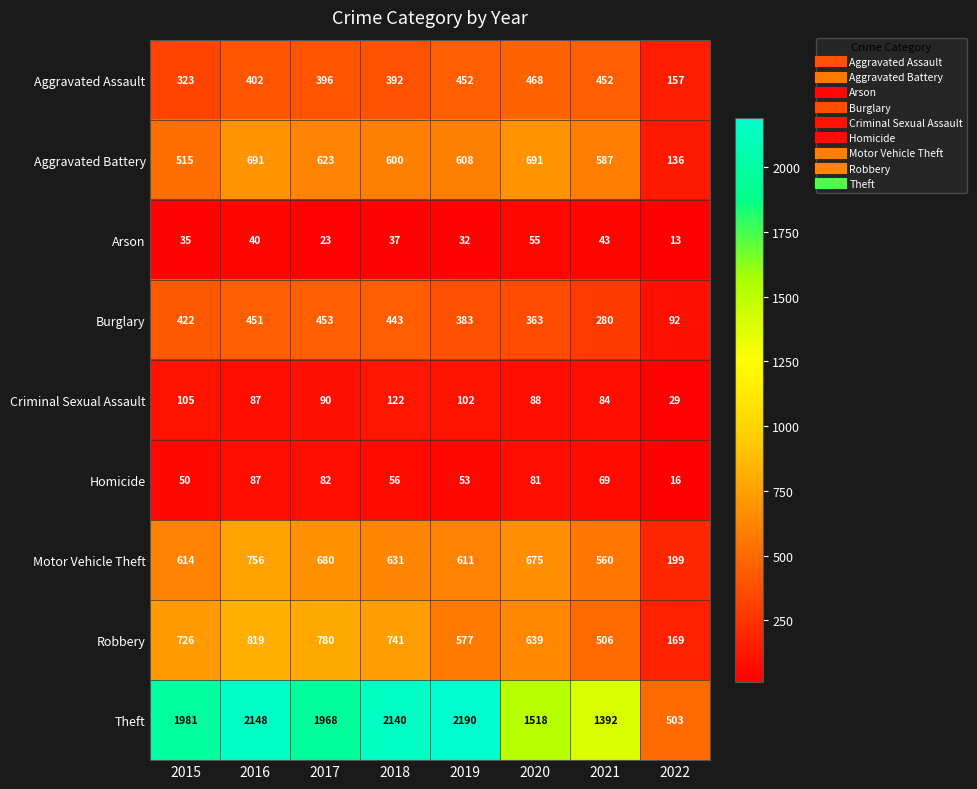

Which series has the largest total across all categories?

Theft